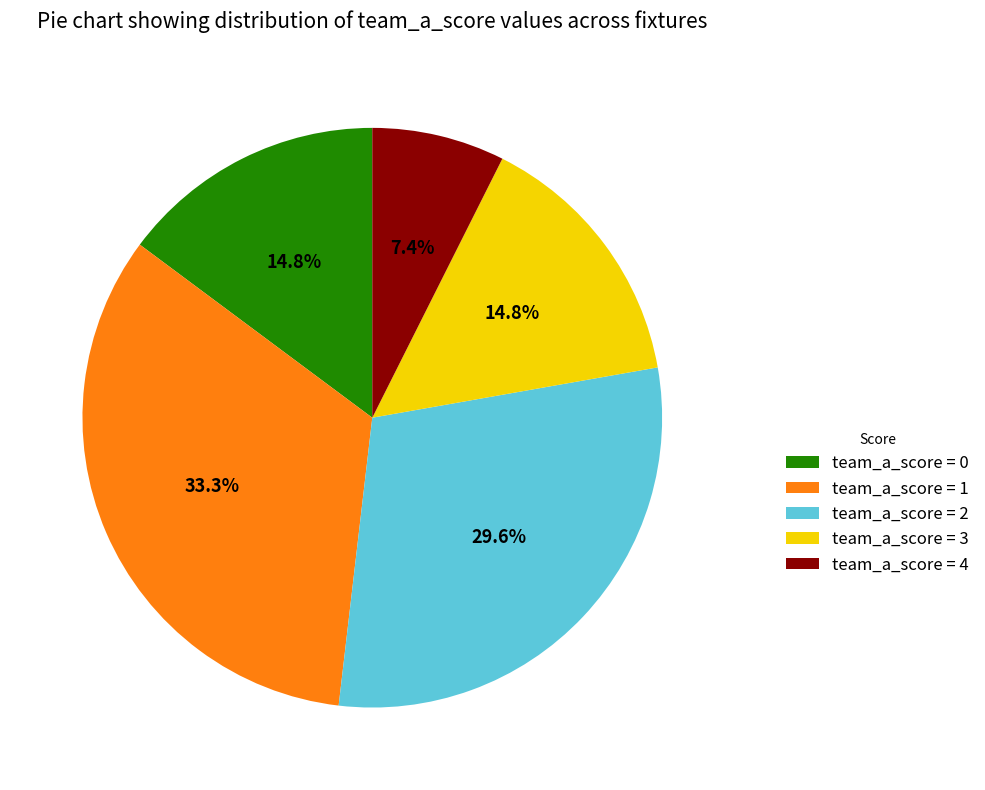

Which slice is the largest?

team_a_score = 1